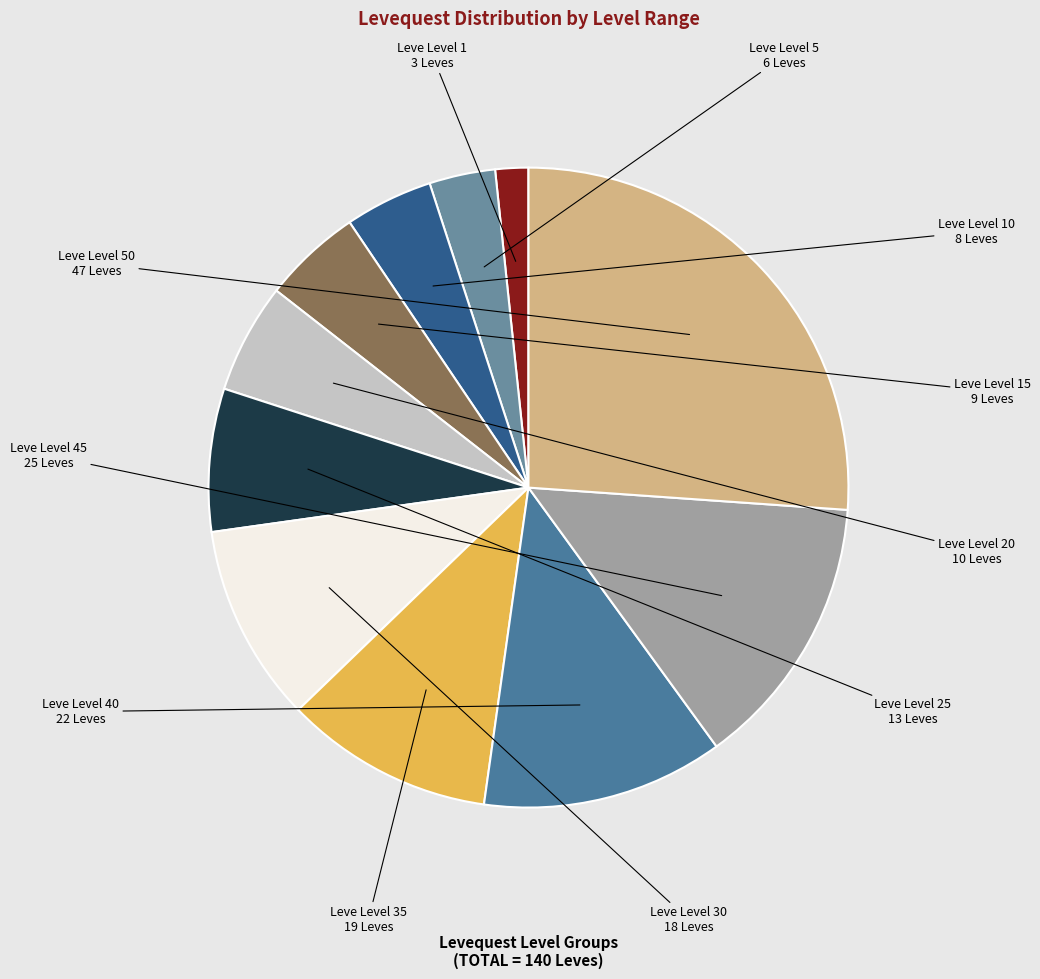

Count the number of slices in the pie.

11